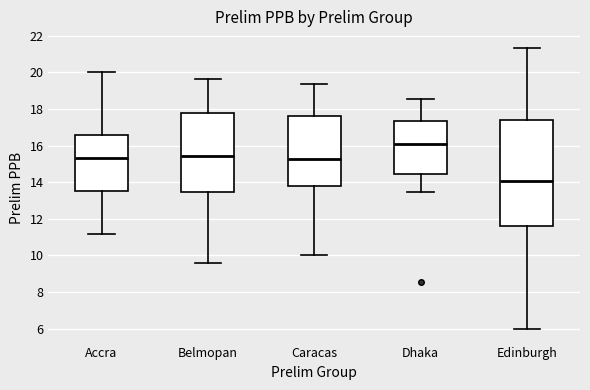

Which box's median line is the highest?

Dhaka